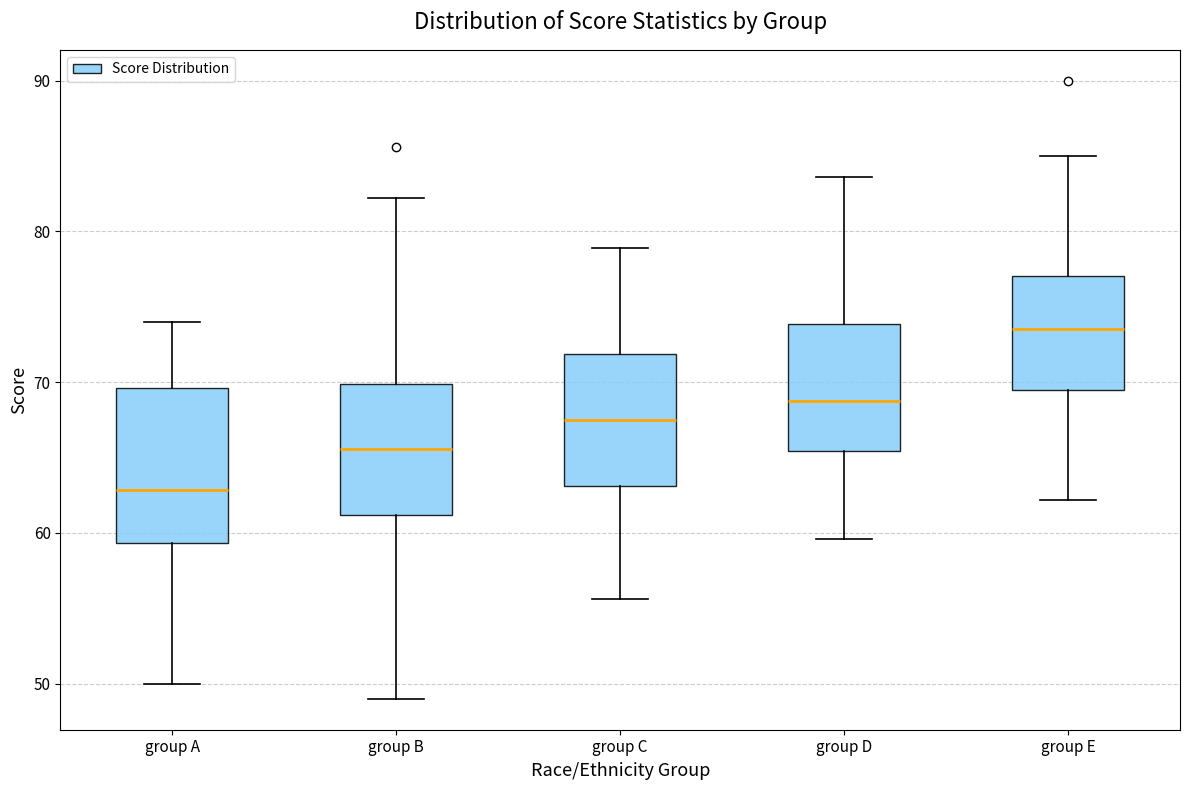

Comparing the boxes themselves (not the whiskers), which one is the tallest?

group A